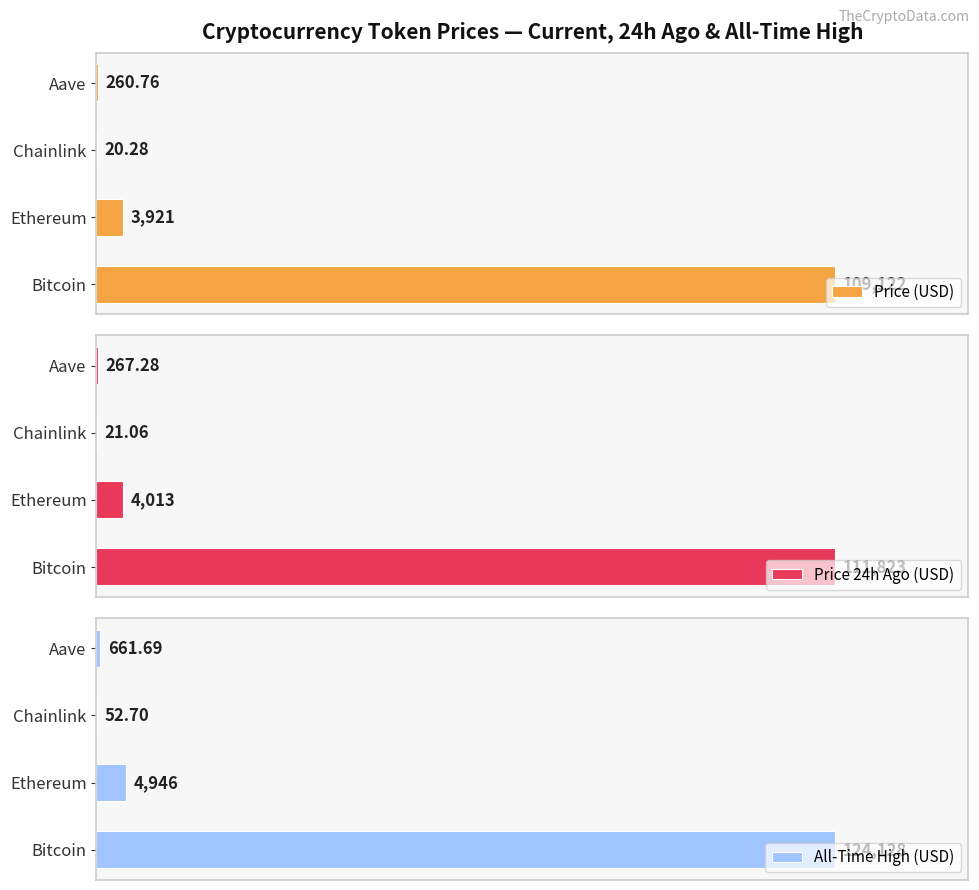

How many series are shown in this chart?

3